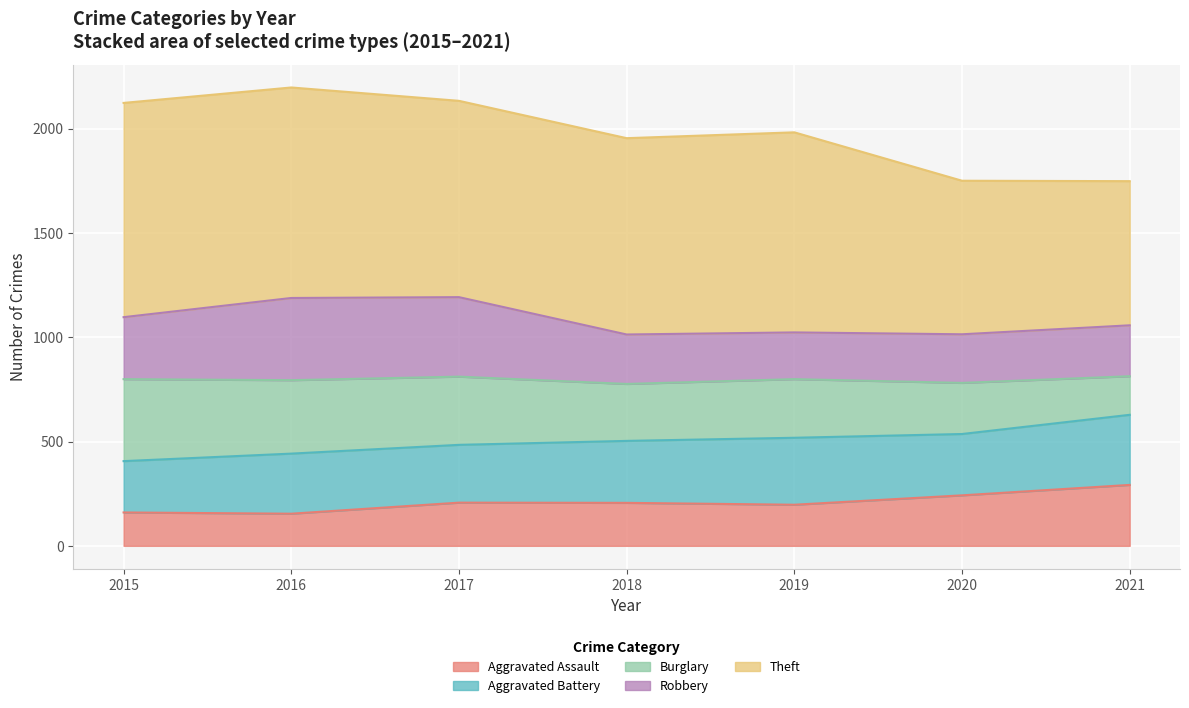

What is the total value across all series at 2017?

2133